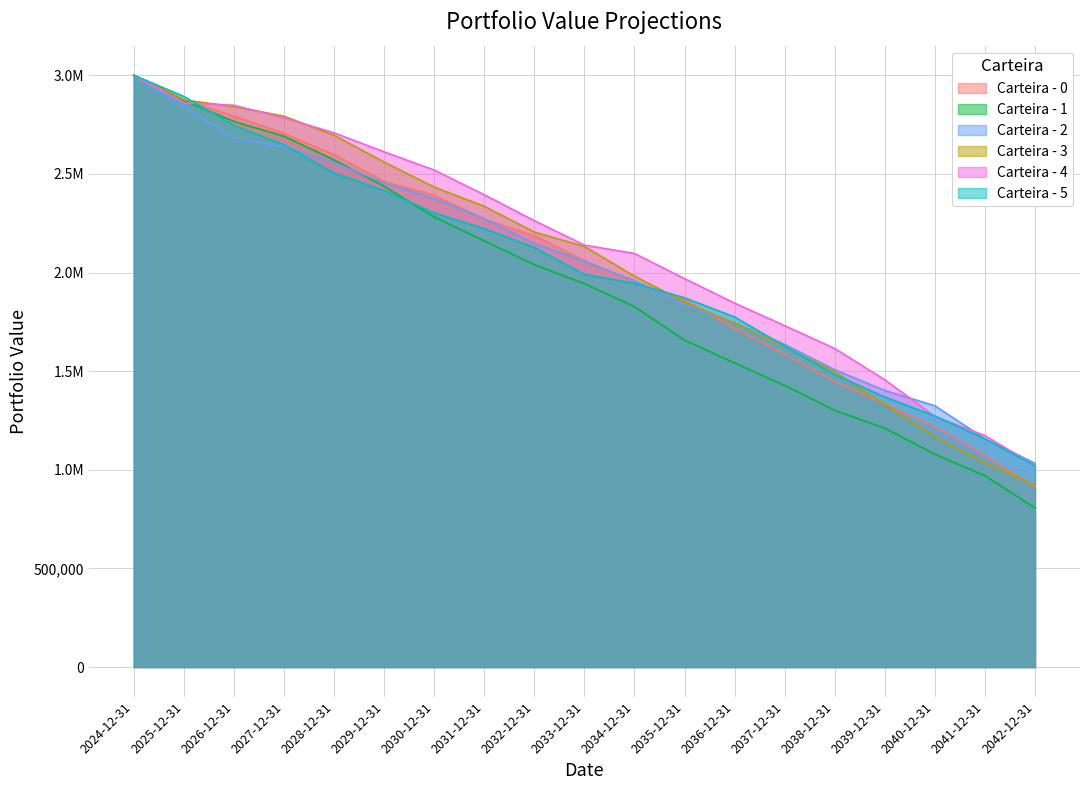

Count the number of data series in this chart.

6